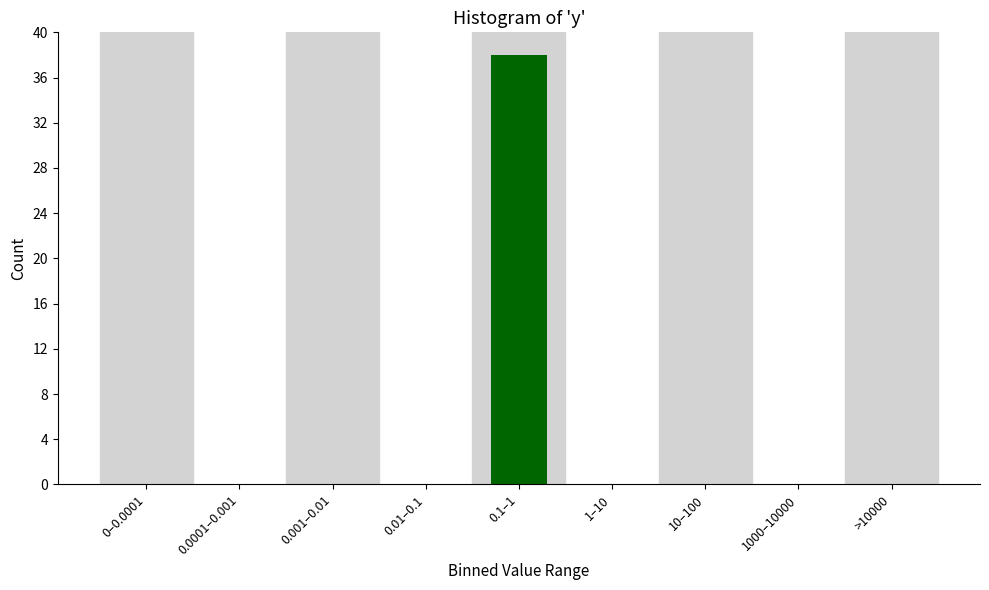

Reading left to right, transcribe all the data shown in this chart.

0–0.0001=0	0.0001–0.001=0	0.001–0.01=0	0.01–0.1=0	0.1–1=38	1–10=0	10–100=0	1000–10000=0	>10000=0